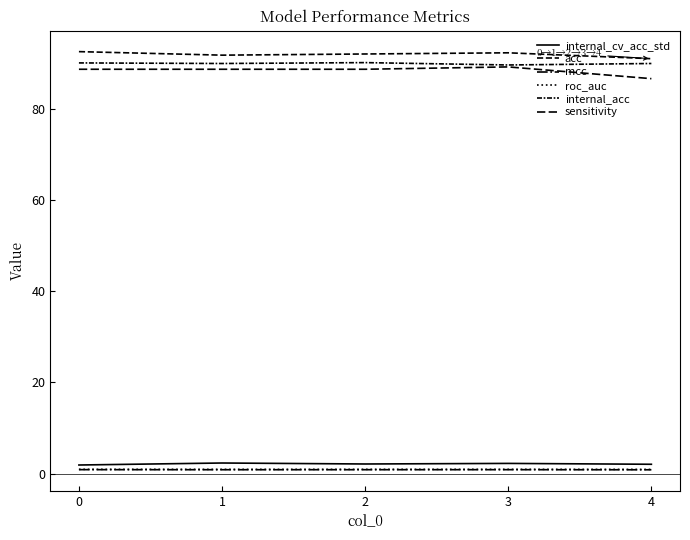

Which series has the largest total across all categories?

acc